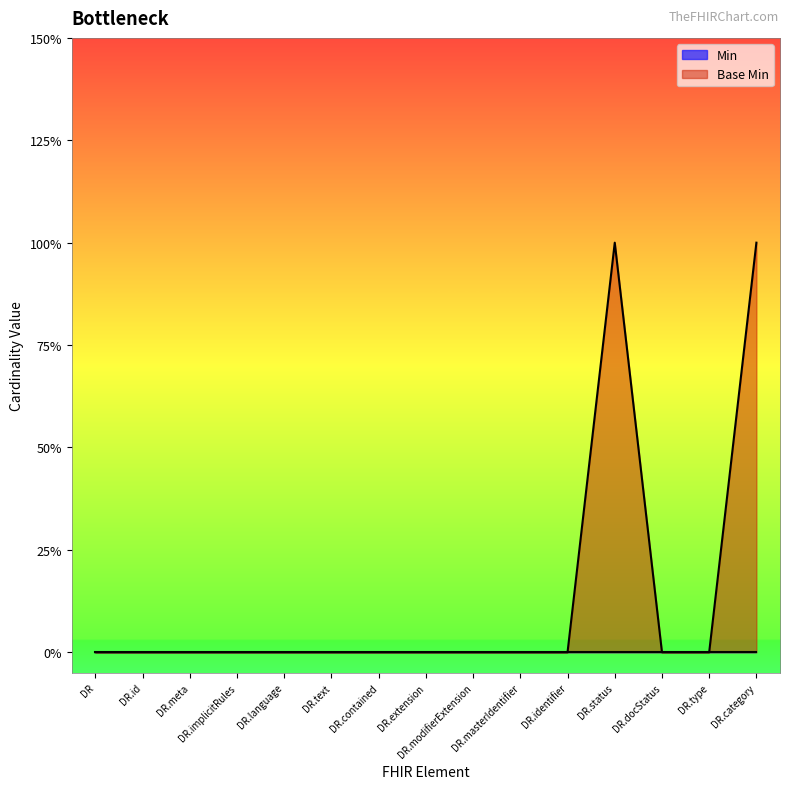

Reading left to right, transcribe all the data shown in this chart.

DR=0	DR.id=0	DR.meta=0	DR.implicitRules=0	DR.language=0	DR.text=0	DR.contained=0	DR.extension=0	DR.modifierExtension=0	DR.masterIdentifier=0	DR.identifier=0	DR.status=1	DR.docStatus=0	DR.type=0	DR.category=1